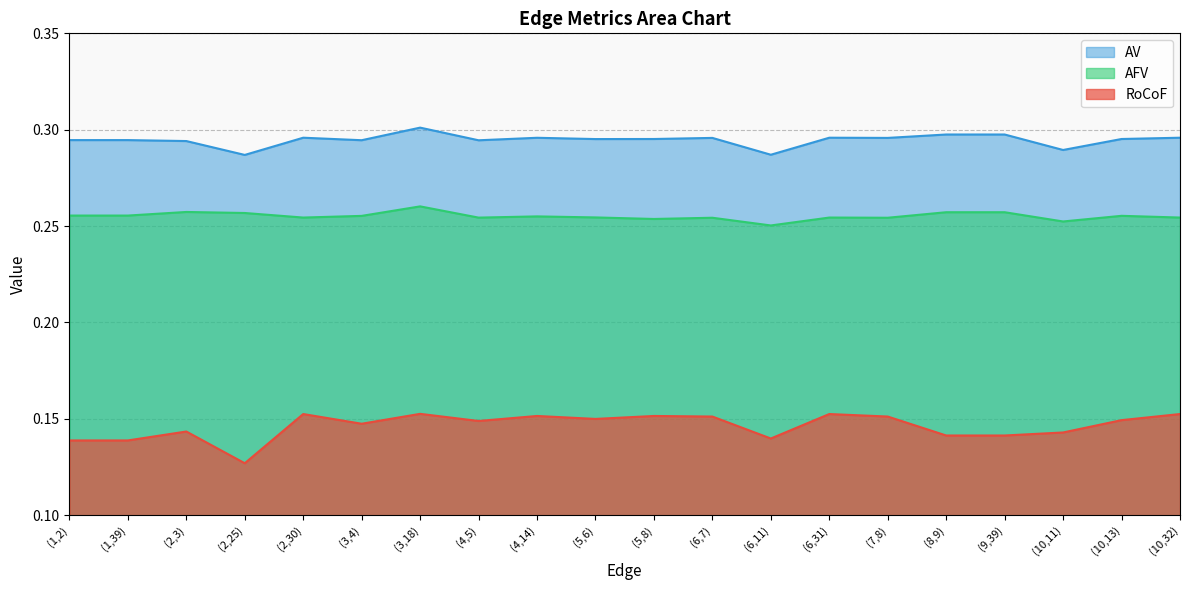

Does the chart display data point markers on the line(s)?

No